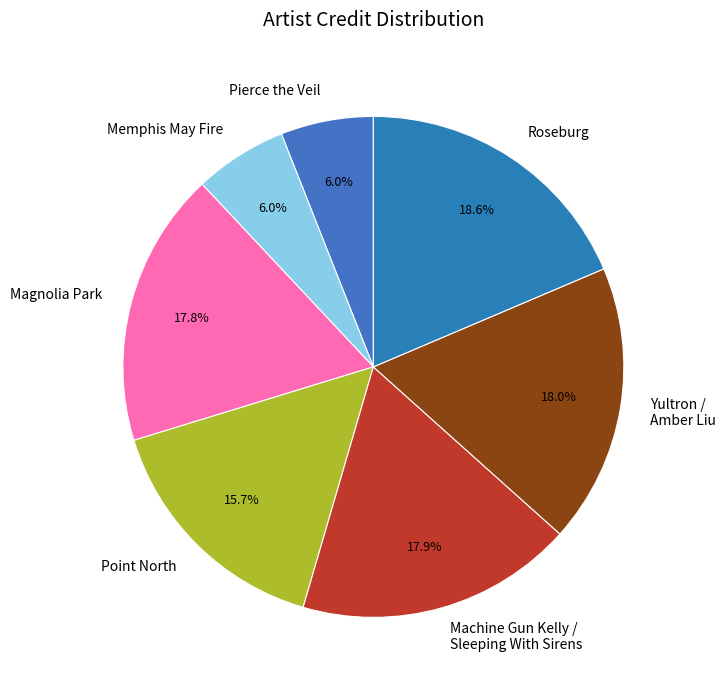

True or false: Memphis May Fire accounts for 15% of the total.

False